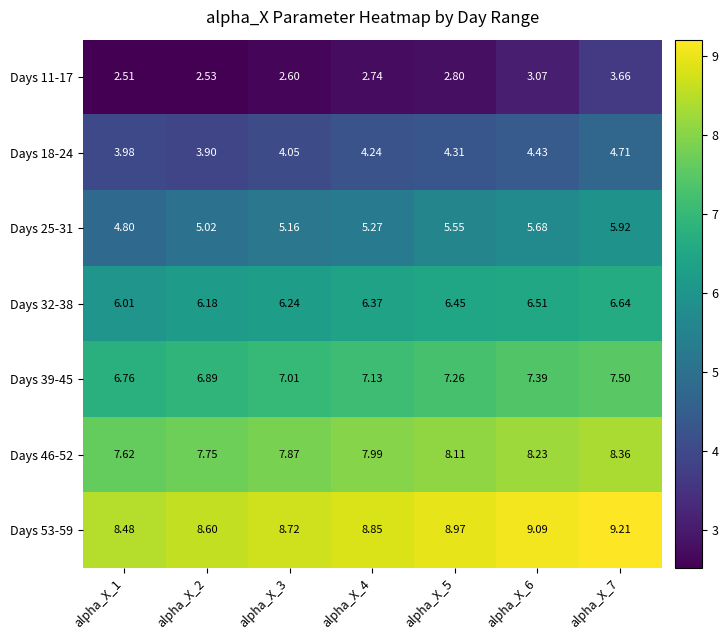

Is the value of Days 39-45 at alpha_X_4 greater than the value of Days 32-38 at alpha_X_2?

Yes